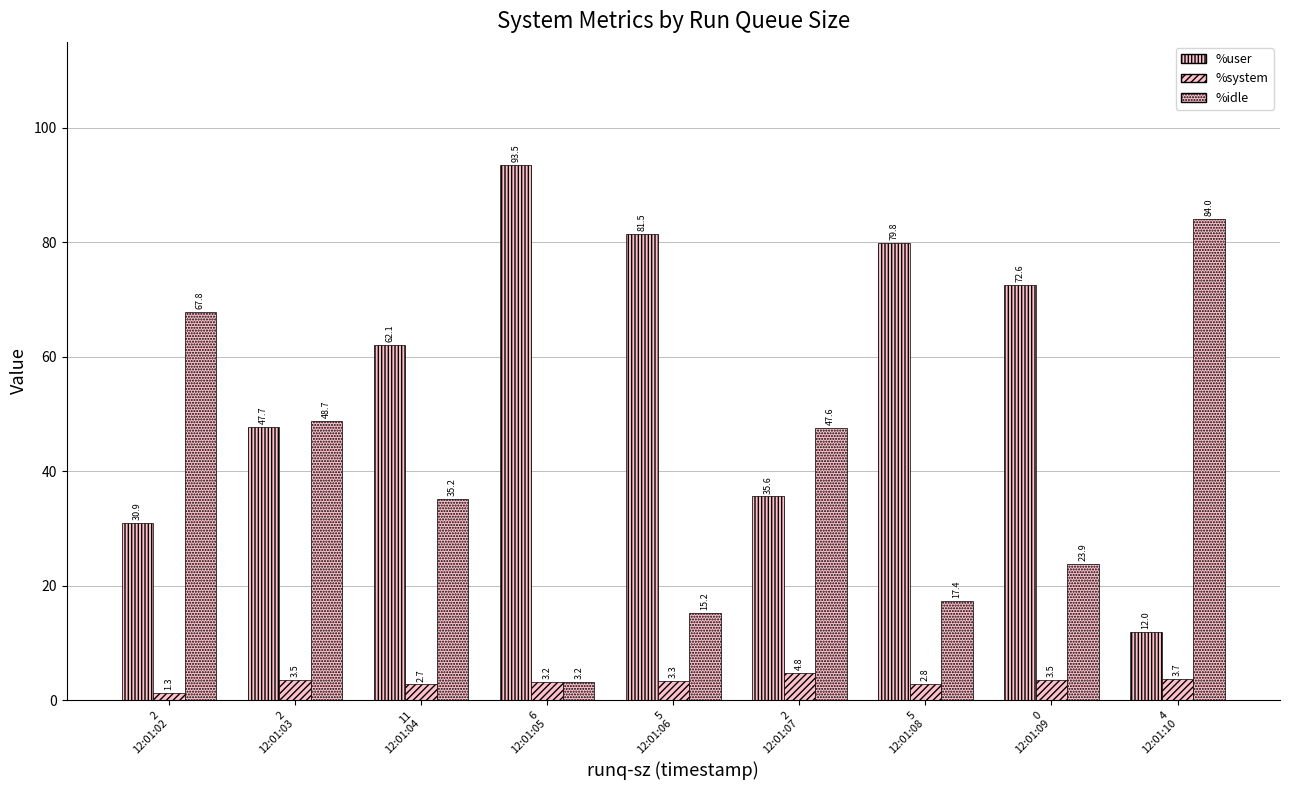

What is the label of the 8th bar from the right?

2
12:01:03